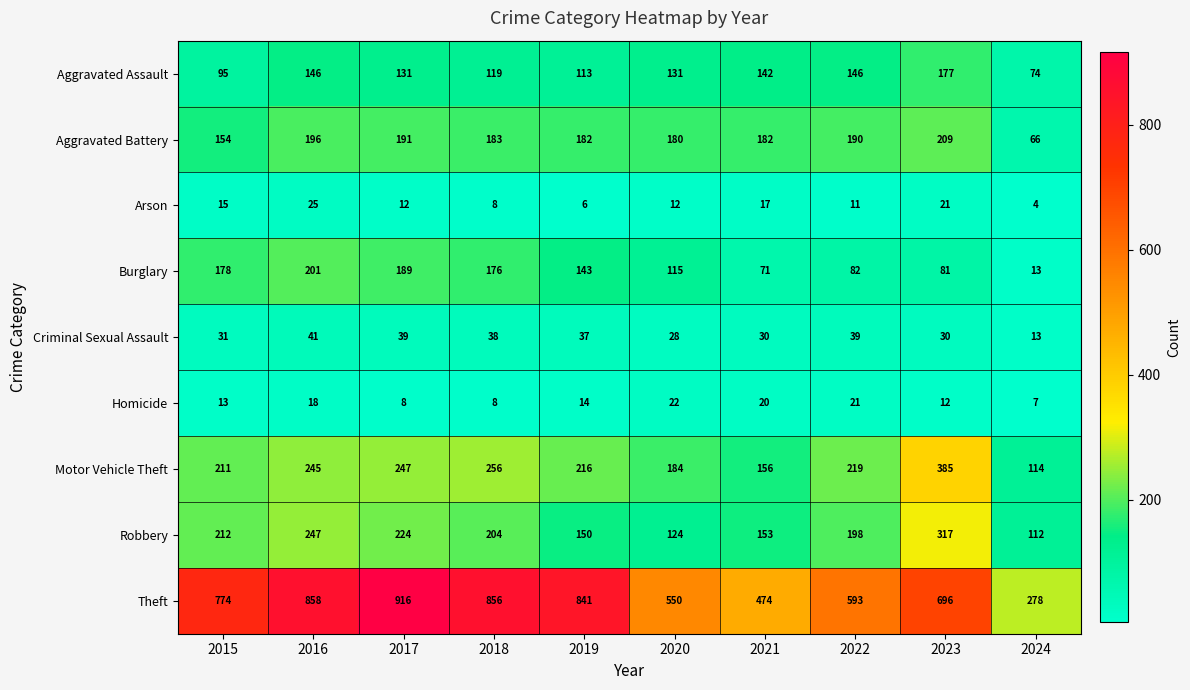

What is the smallest value displayed?

4